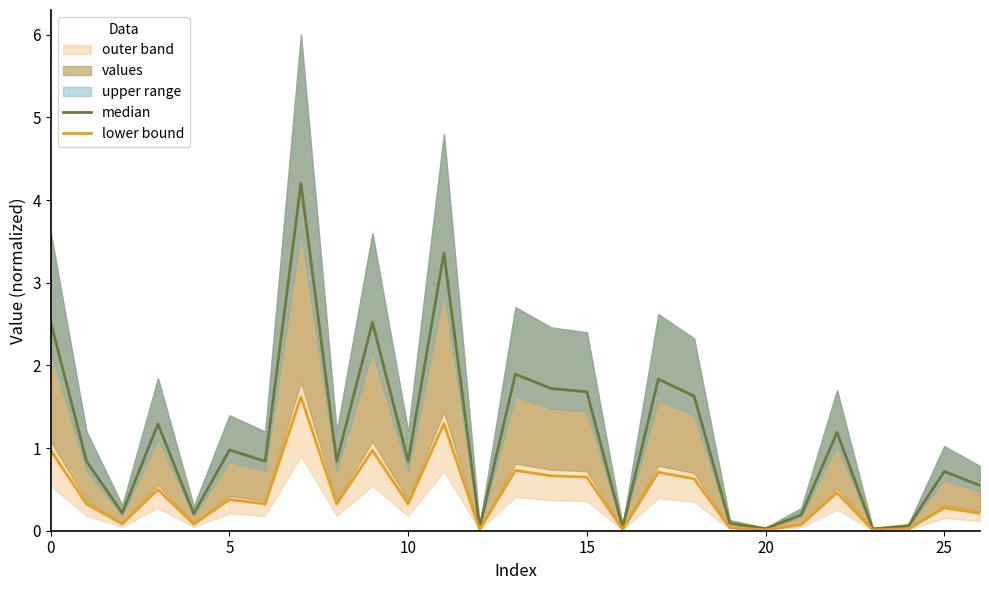

True or false: lower bound has a value of 0.0 at 12.

False